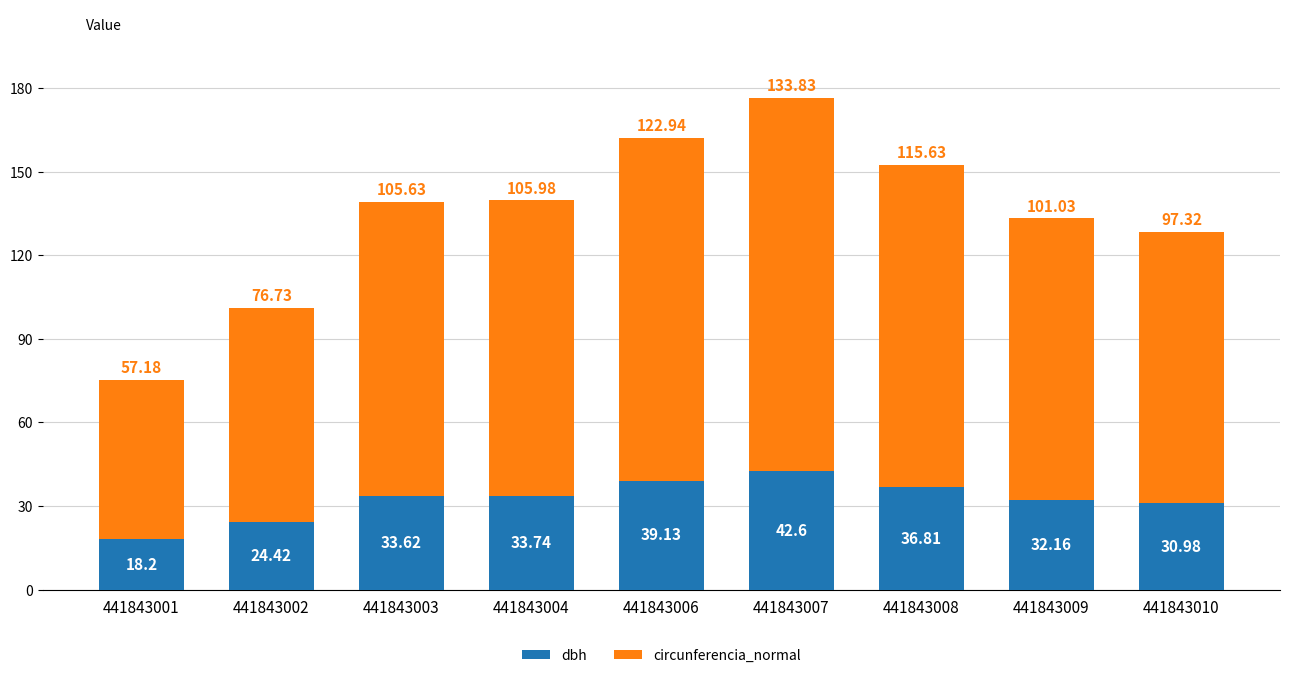

At which label is dbh closest to 30?

441843010